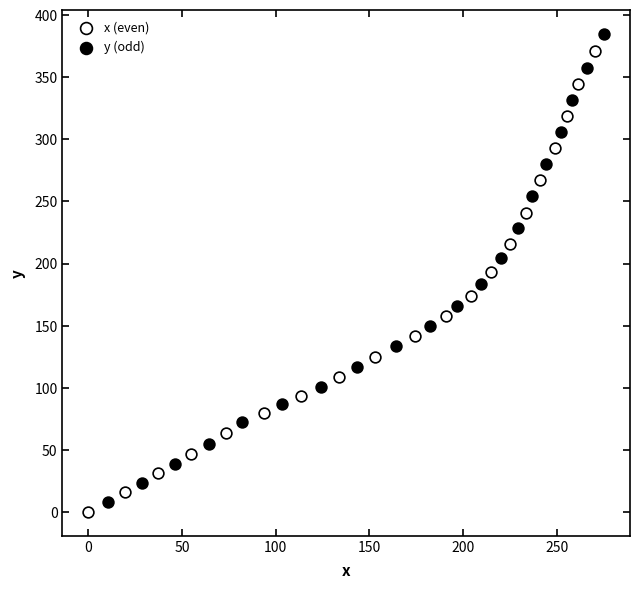

Which series contains the lowest Y value?

x (even)